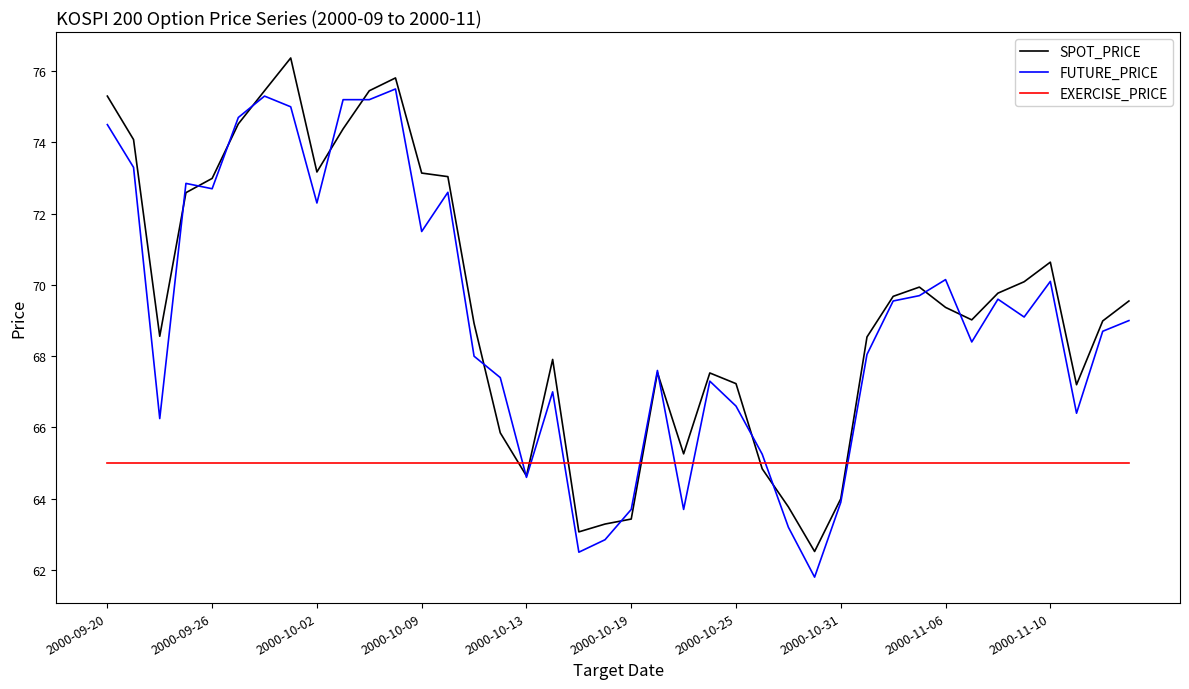

How many lines are shown in the chart?

3